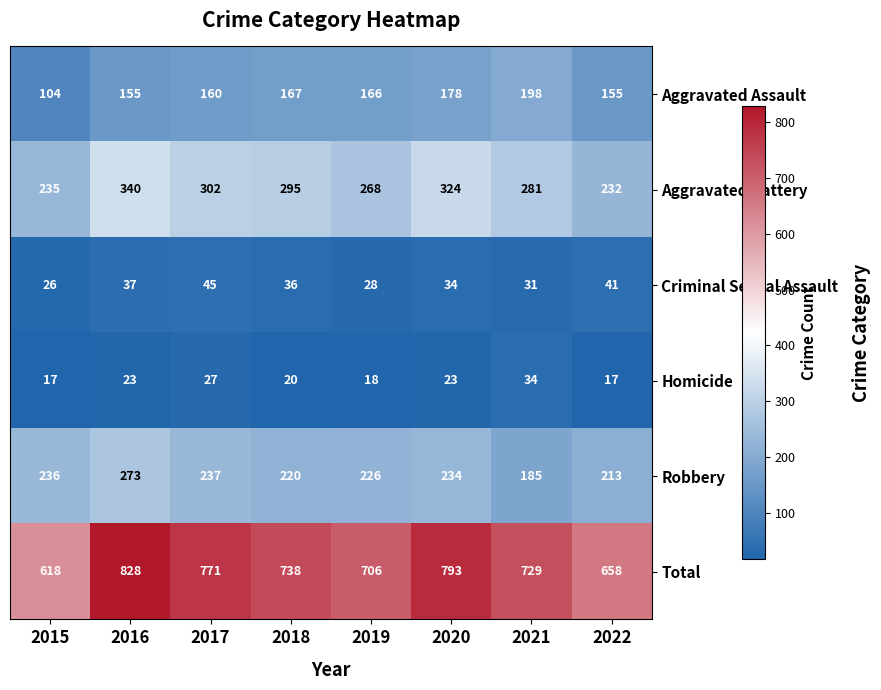

What is the highest value of the Homicide series?

34